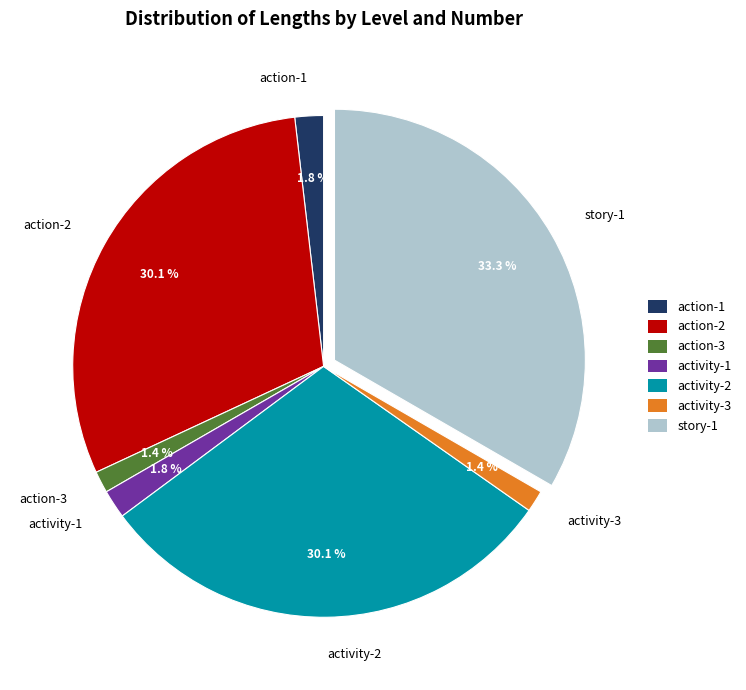

What is the total percentage of action-3 and story-1?

34.7%